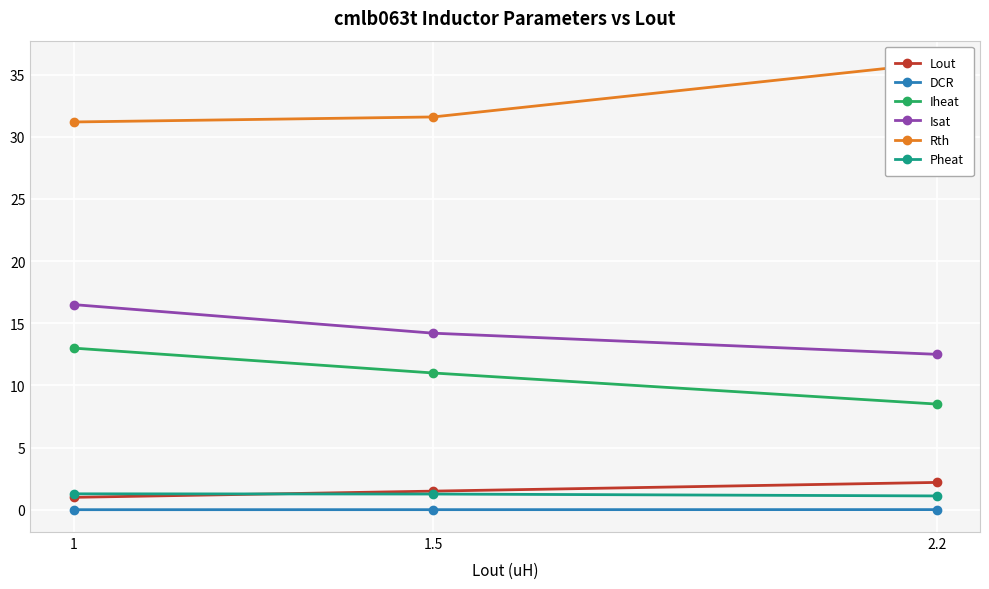

Reading left to right, transcribe all the data shown in this chart.

Lout: 1.0	1.5	2.2
DCR: 0.0	0.0	0.0
Iheat: 13.0	11.0	8.5
Isat: 16.5	14.2	12.5
Rth: 31.2	31.6	35.9
Pheat: 1.3	1.3	1.1